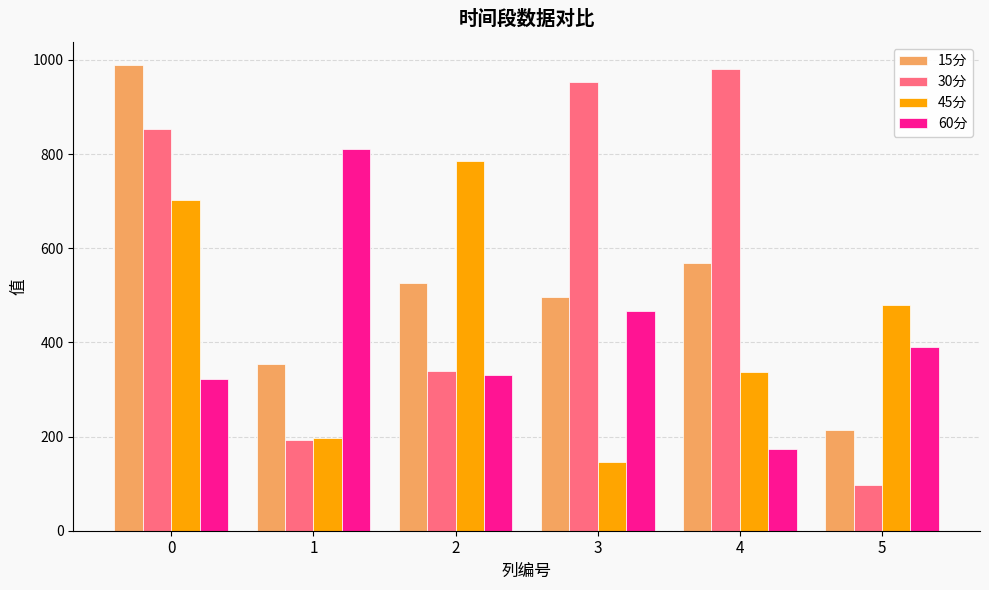

What is the total value across all series at 3?

2063.3